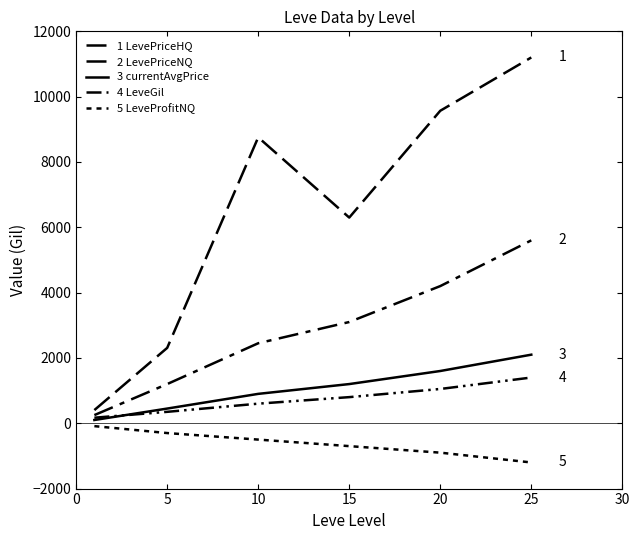

How many lines are shown in the chart?

5